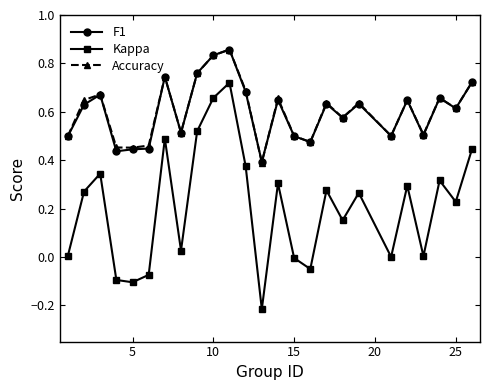

True or false: F1 has more than 2 interior local peaks.

True